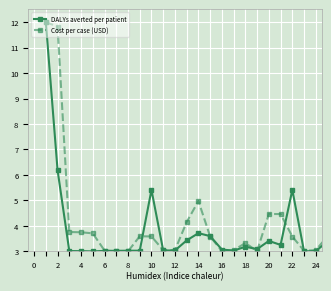

What is the value of the DALYs averted per patient point at the 1st from the left?

12.0